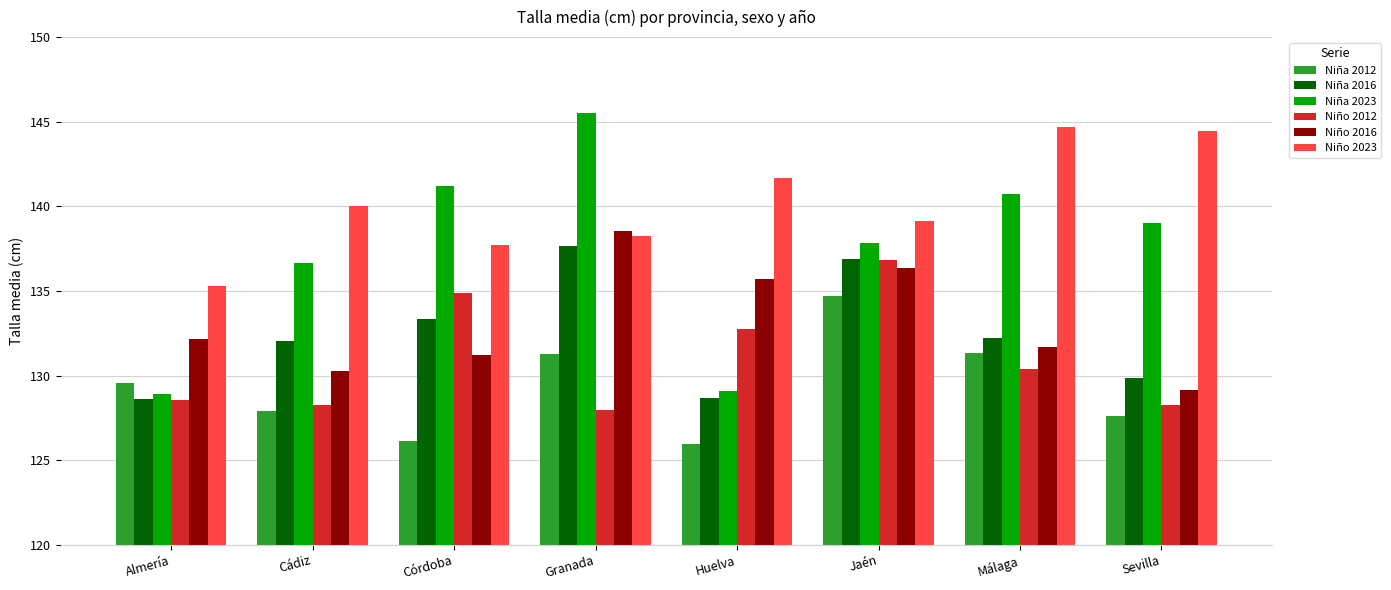

What is the sum of the Niño 2023 values at Málaga and Almería?

279.9